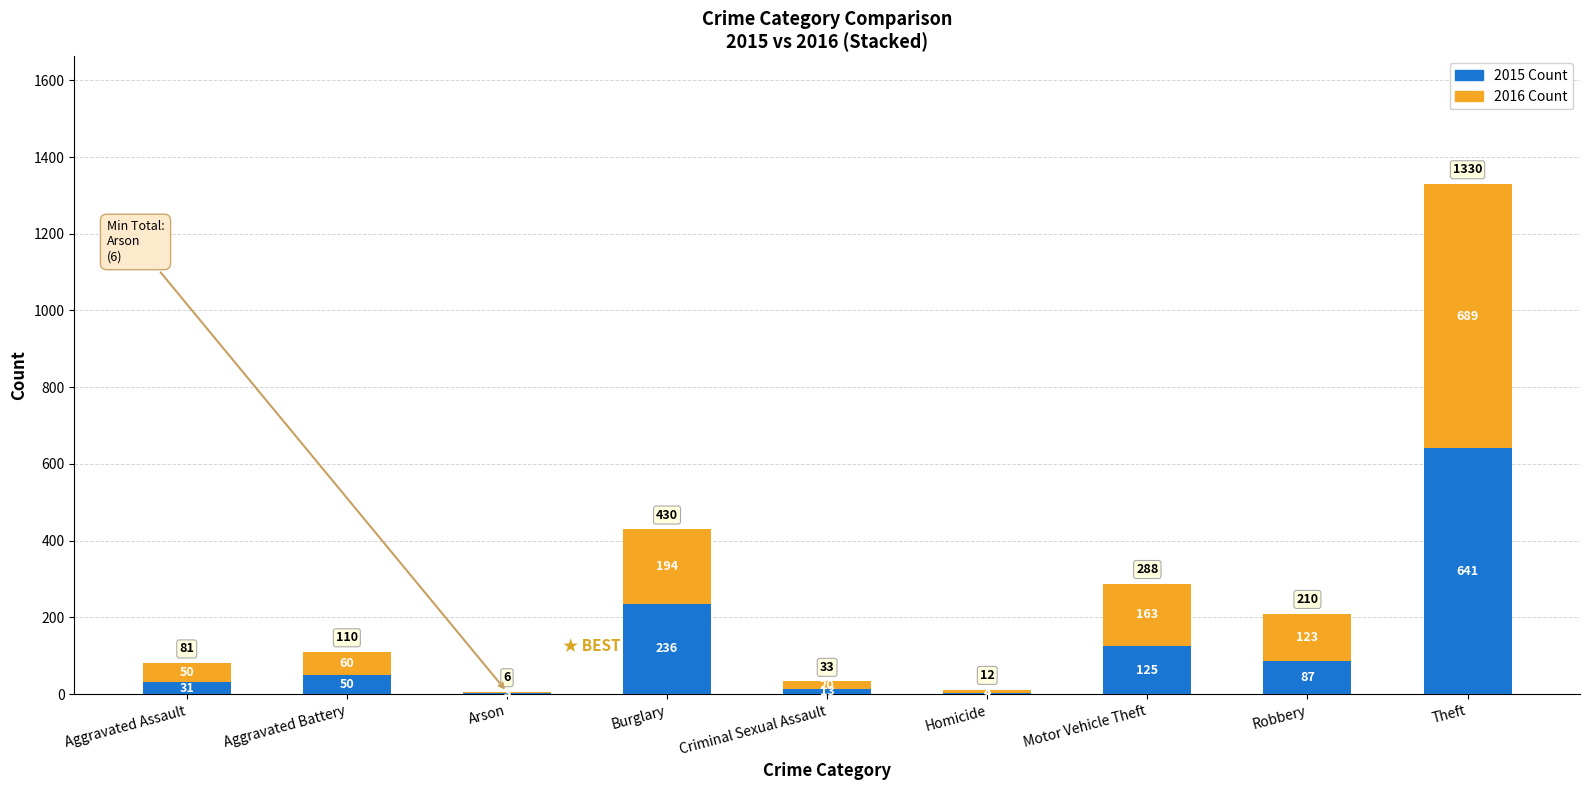

Count the number of data series in this chart.

2